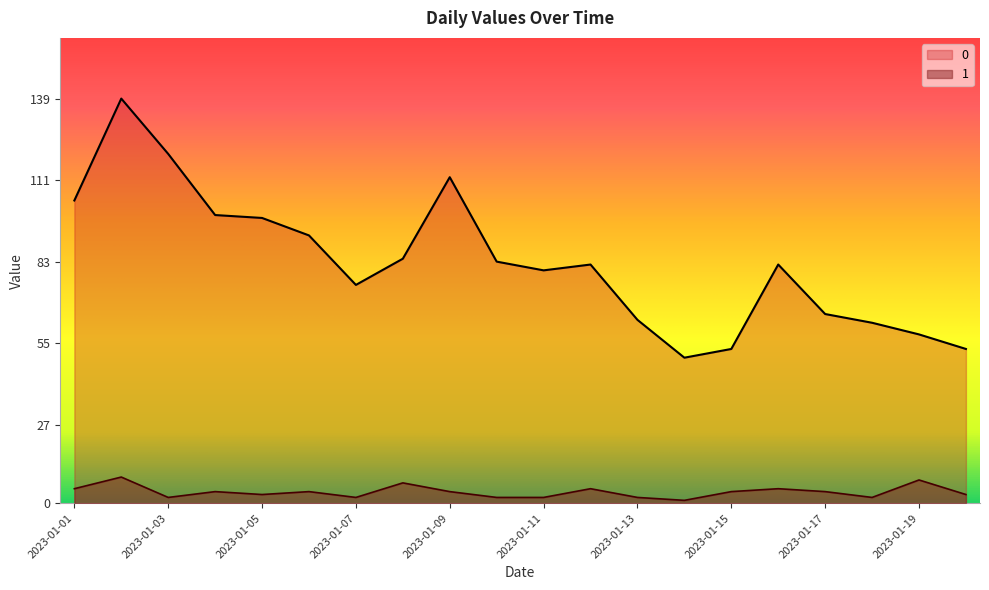

How many data points does each series have?

20